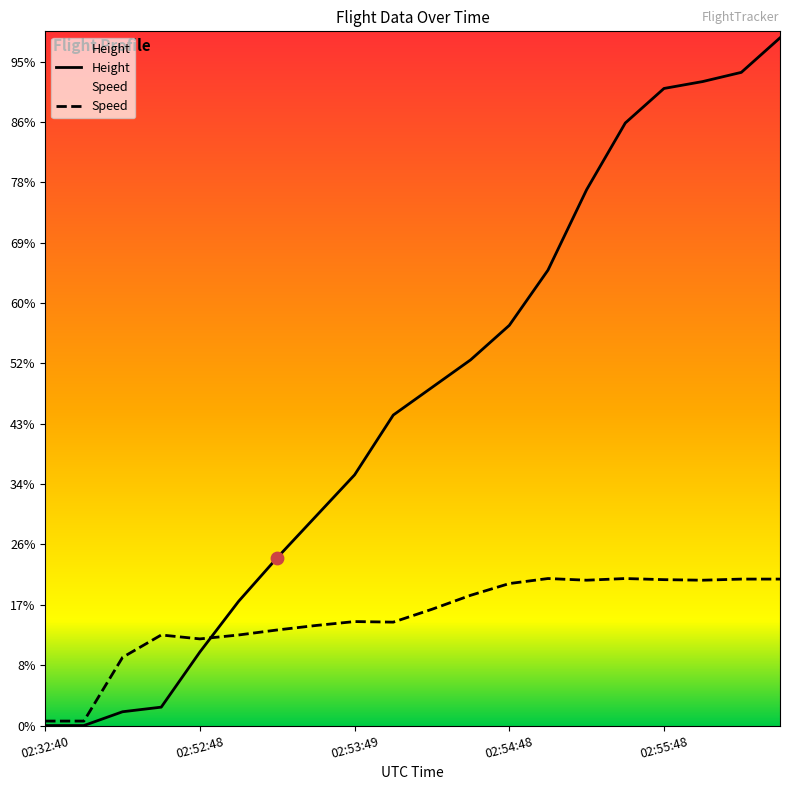

Which series has the largest total across all categories?

Height